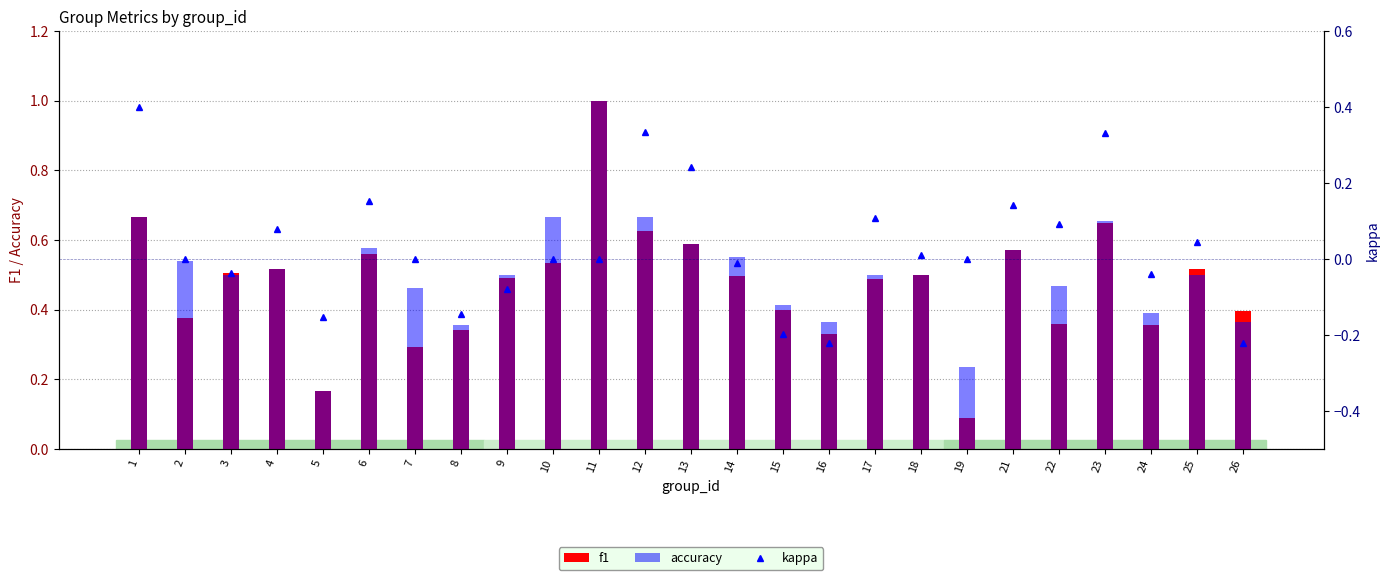

How many groups of bars are there?

25